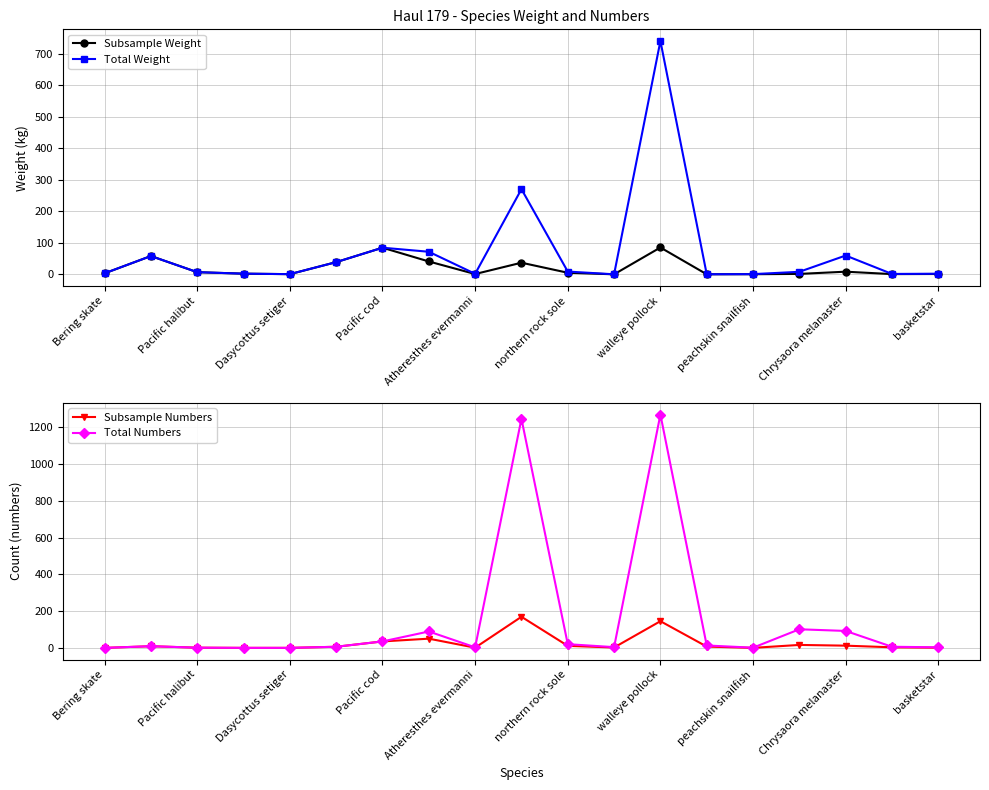

Reading right to left, what are all the values shown in this chart?

Subsample Weight: 1.1	0.7	8.4	1.3	0.4	0.1	85.2	0.1	5.0	36.9	0.9	40.8	84.6	38.7	0.6	2.1	6.8	58.1	3.2
Total Weight: 1.9	1.2	59.7	8.0	0.6	0.2	741.0	0.1	8.8	270.6	1.6	71.7	84.6	38.7	0.6	2.1	6.8	58.1	3.2
Subsample Numbers: 2.0	4.0	13.0	17.0	1.0	8.0	146.0	3.0	12.0	170.0	2.0	51.0	36.0	7.0	1.0	1.0	2.0	10.0	1.0
Total Numbers: 4.0	7.0	93.0	102.0	2.0	14.0	1269.0	5.0	21.0	1246.0	4.0	90.0	36.0	7.0	1.0	1.0	2.0	10.0	1.0